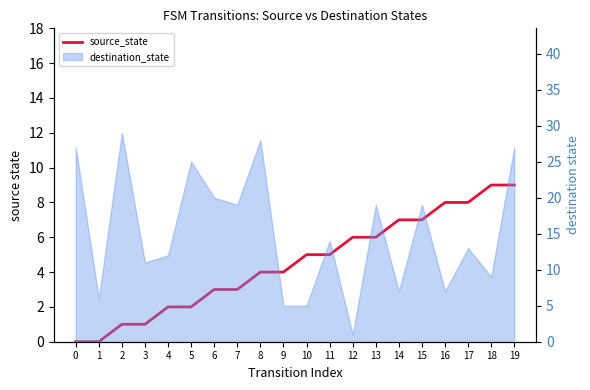

The value at 2 is 0. True or false?

False